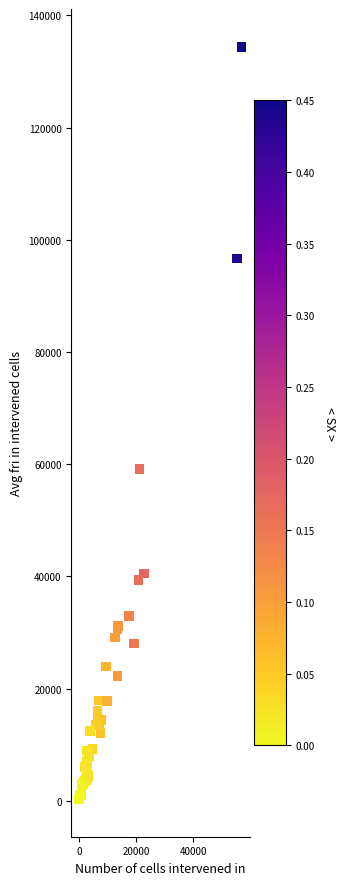

What Y value in the scatter plot is closest to 67359?

59073.1